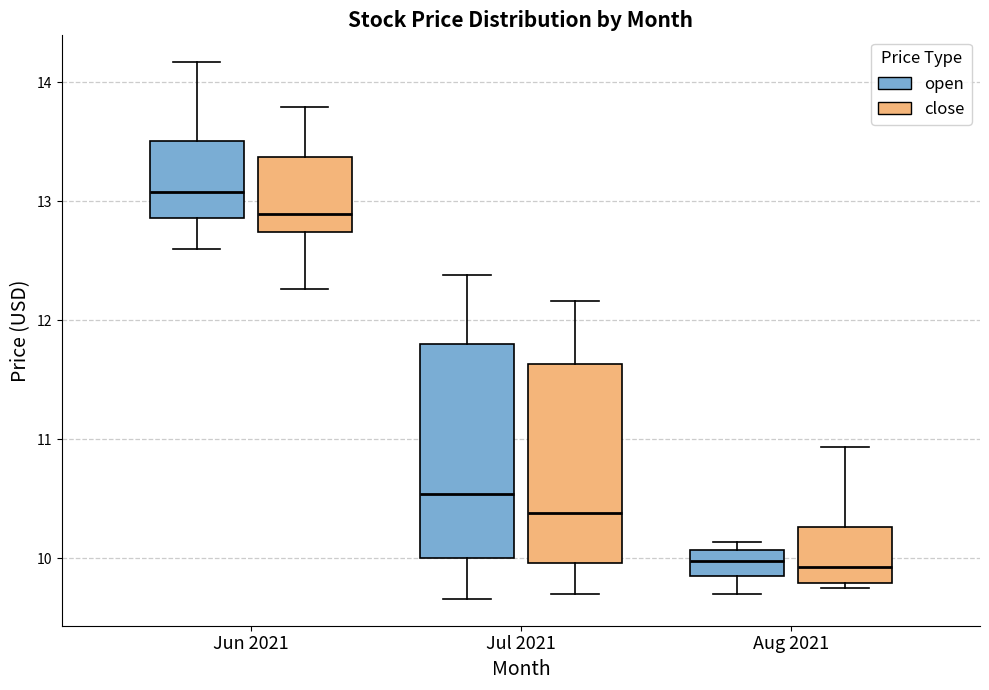

Where is the lower edge of the box for Aug 2021 (close) on the y-axis? The values are not printed on the chart, so give them approximately, as read against the axis.

9.8